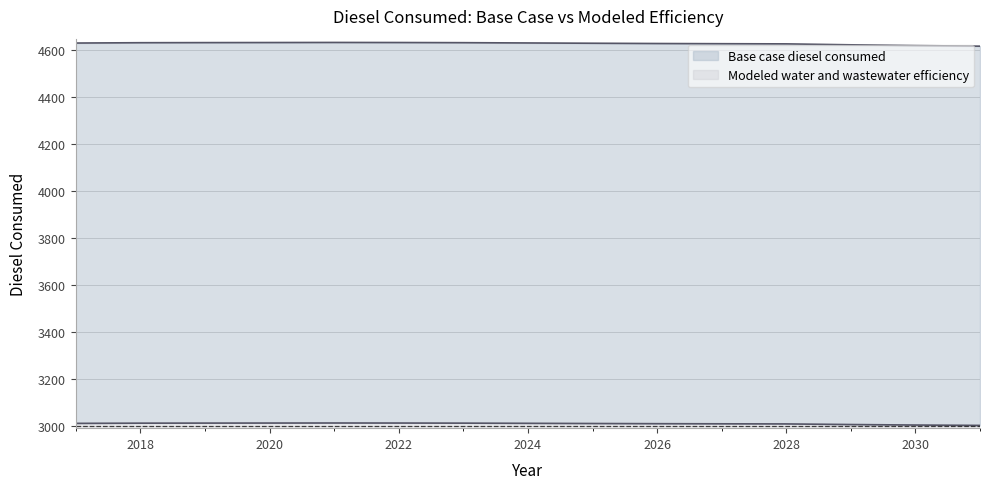

In Base case diesel consumed, how many points are higher than both neighbors (excluding endpoints)?

1